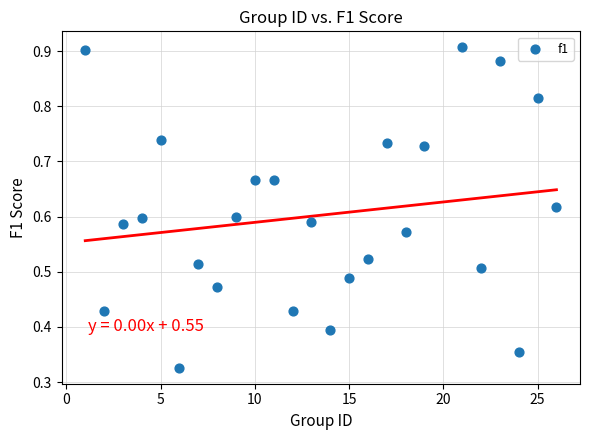

What is the range of X values (max minus min)?

25.0